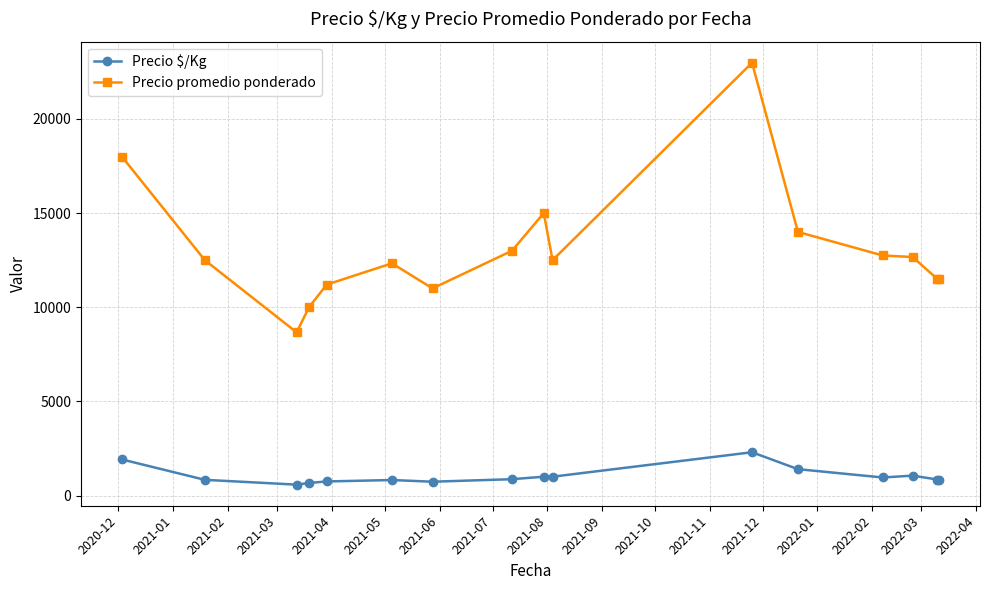

Does the chart display data point markers on the line(s)?

Yes